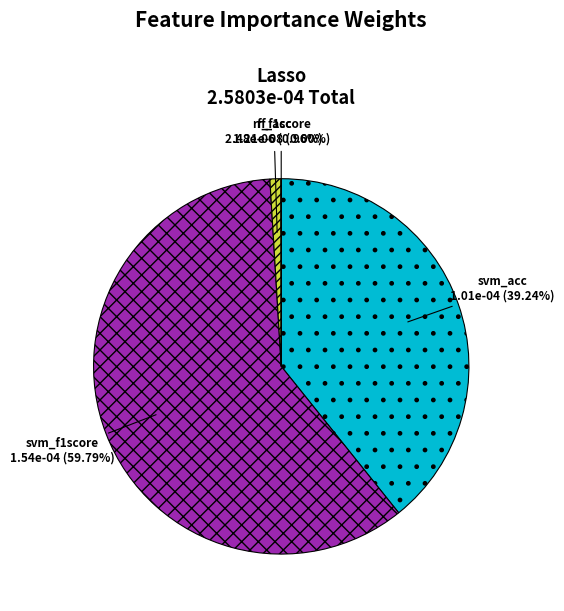

Does any single category account for the majority?

Yes